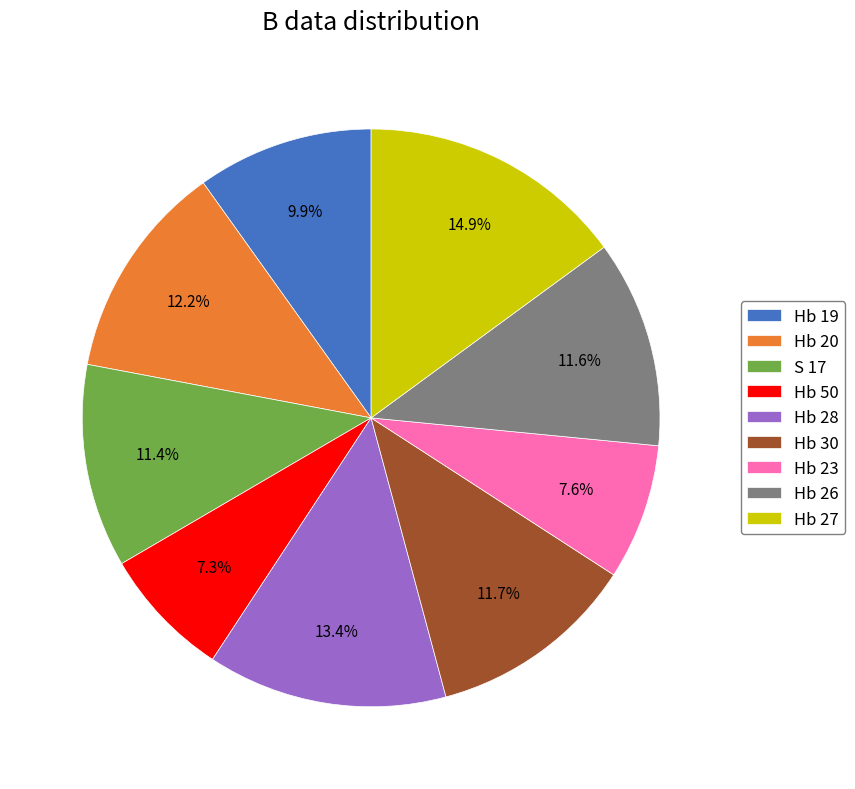

What is the largest slice in the pie chart?

Hb 27